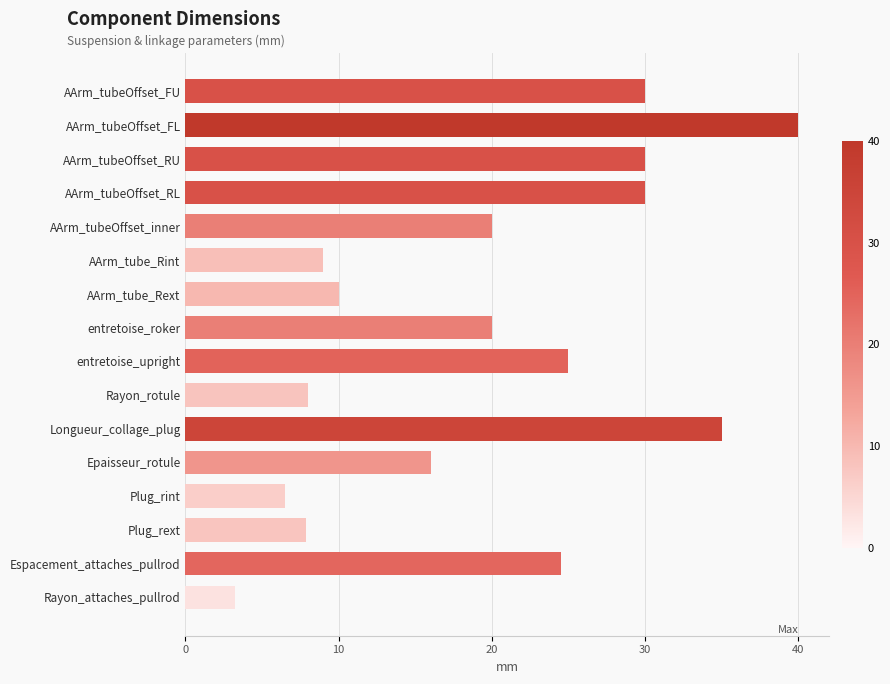

Count the number of data series in this chart.

1